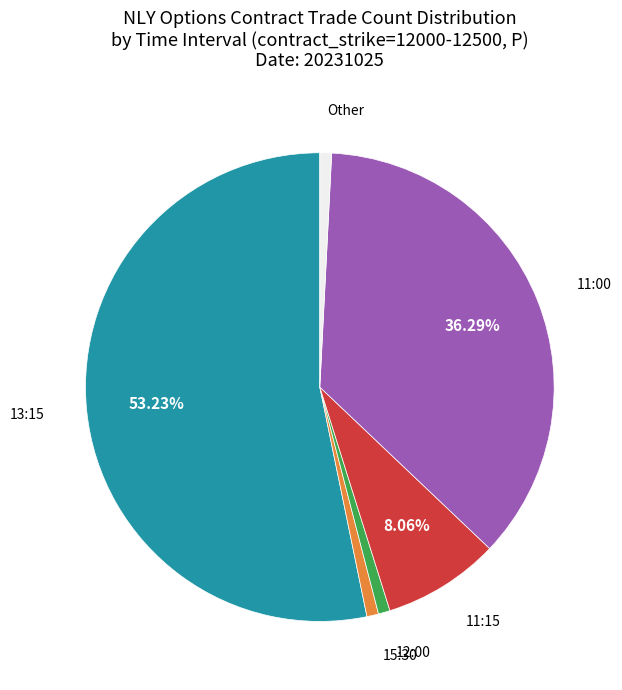

Does any single category account for the majority?

Yes